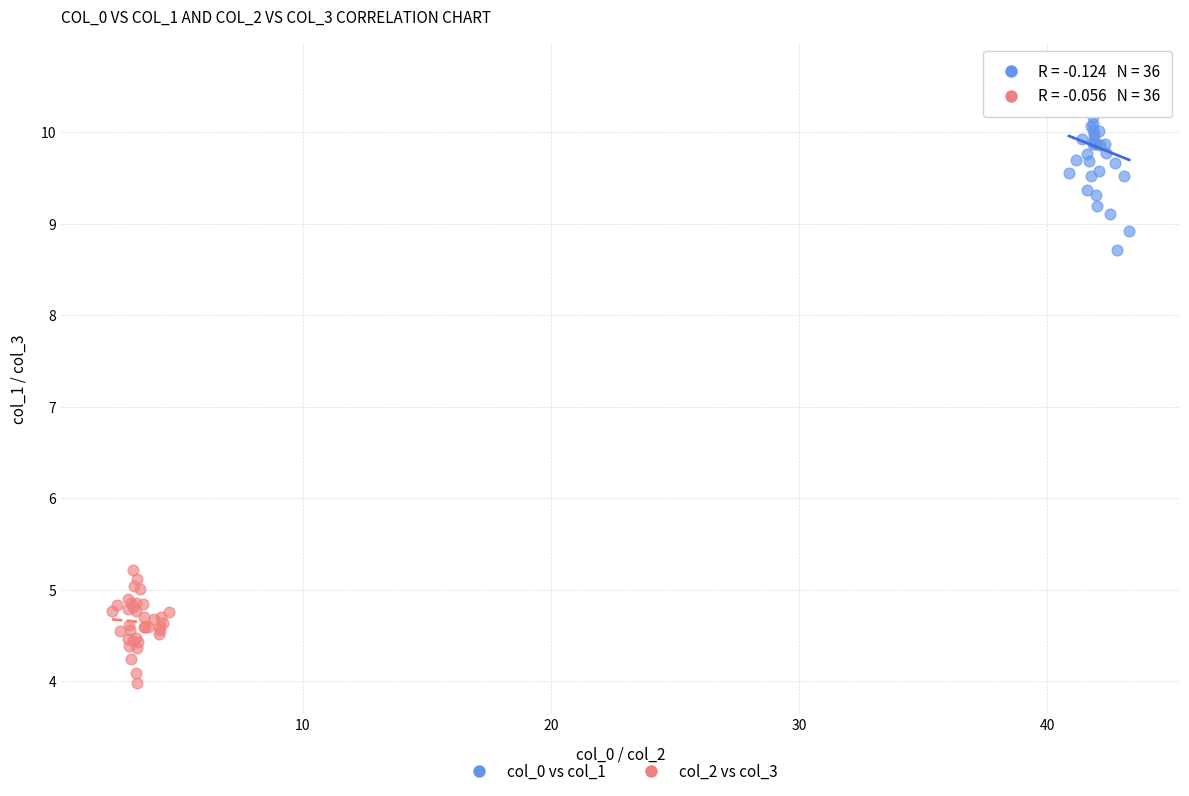

Which series contains the highest Y value?

col_0 vs col_1